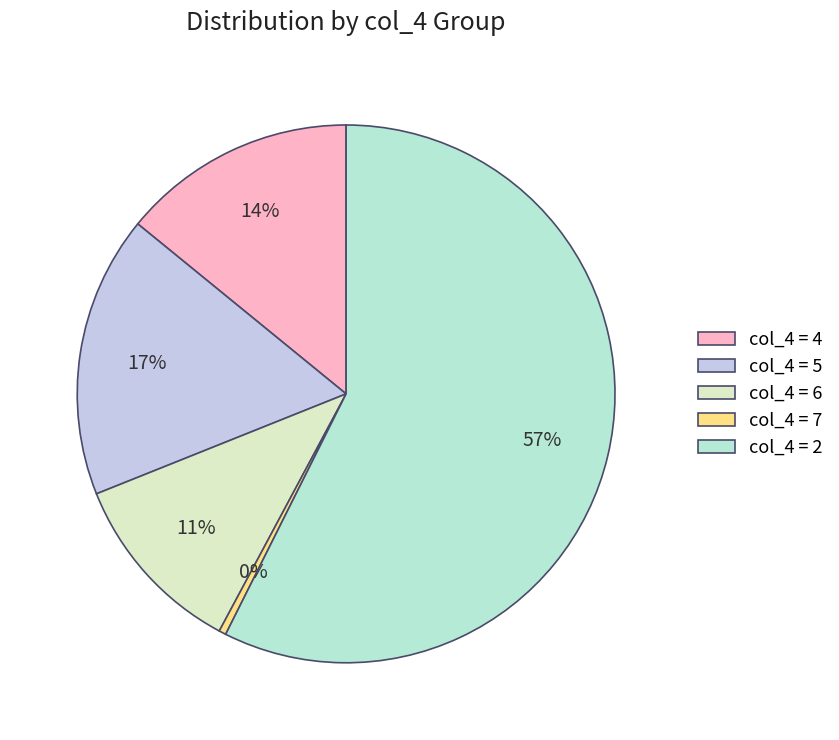

Rank the categories by value from highest to lowest.

col_4 = 2, col_4 = 5, col_4 = 4, col_4 = 6, col_4 = 7